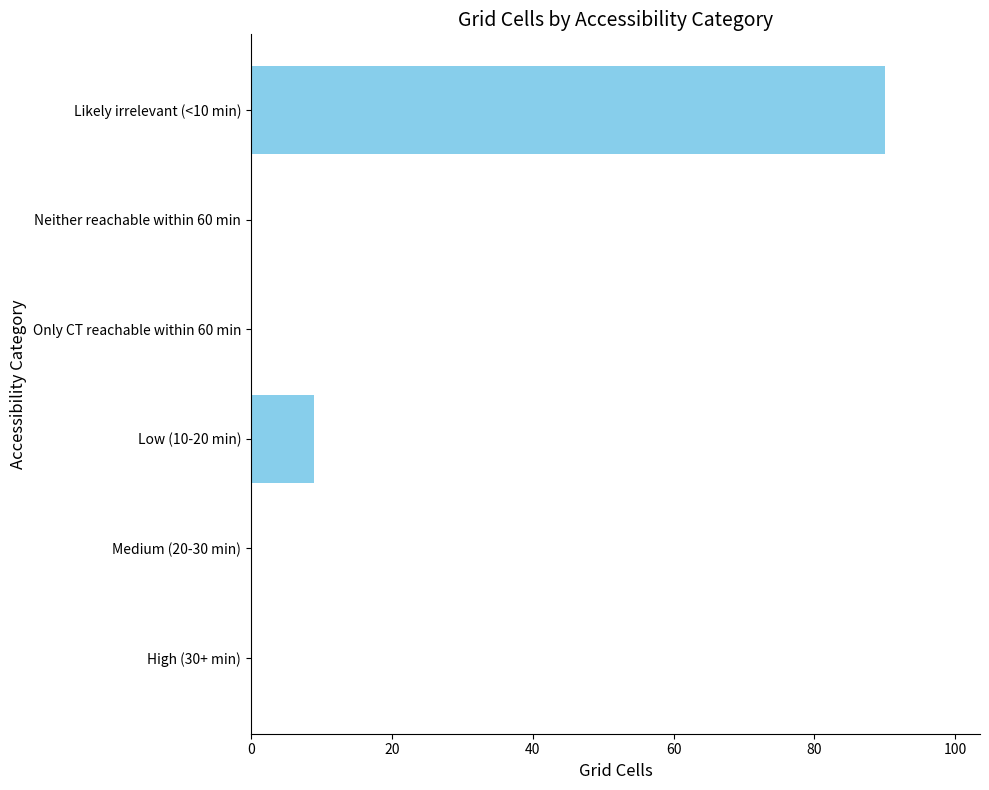

Where is the data nearest to the value 45?

Low (10-20 min)